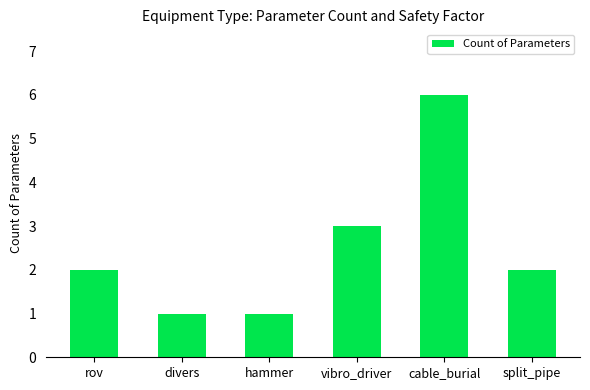

What is the difference between the values at rov and cable_burial?

4